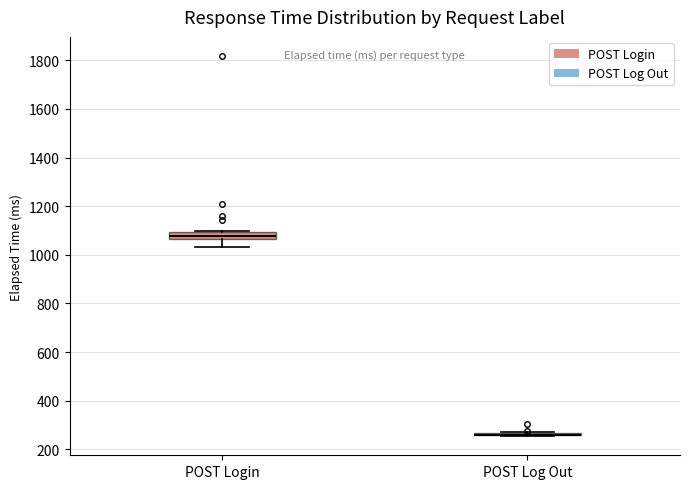

Which box is the tallest, from its lower edge to its upper edge?

POST Login